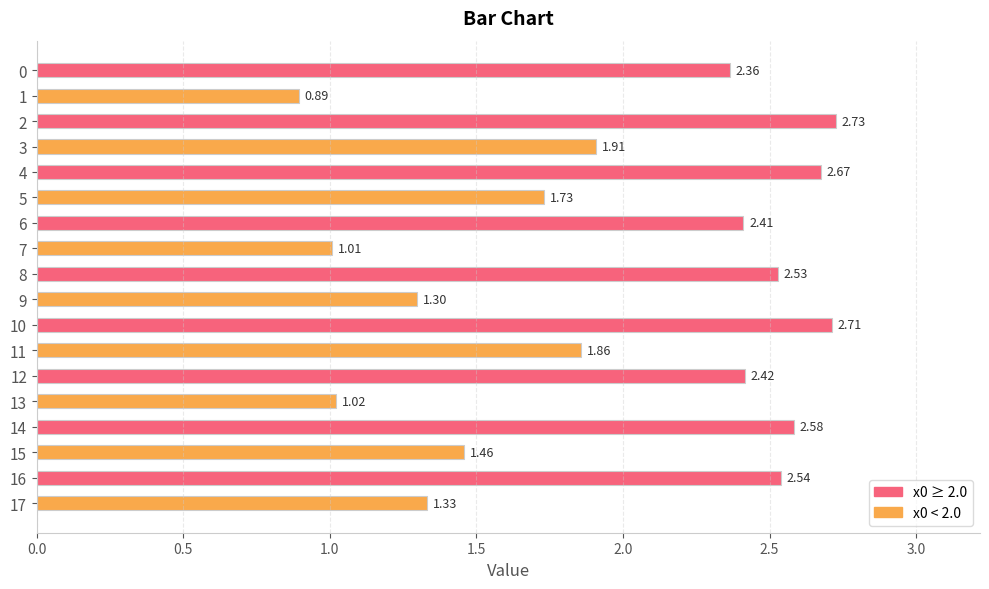

What is the ratio of the value at 3 to the value at 14?

0.7